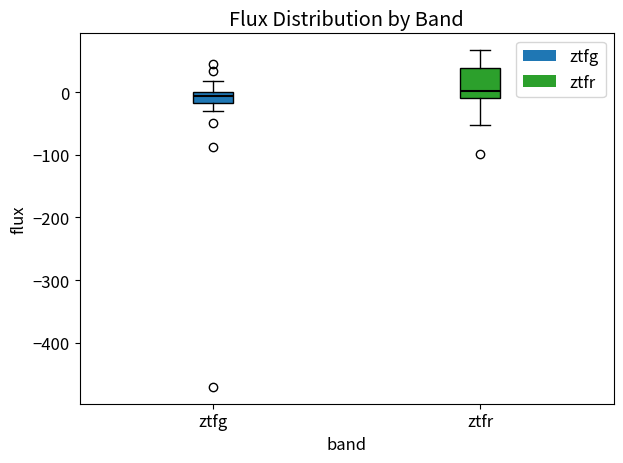

Reading left to right, read every box against the y-axis: the position of its median line, the range the box covers, and the ends of its whiskers. The values are not printed on the chart, so give them approximately, as read against the axis.

ztfg: median -10, box -20 to 0, whiskers -30 to 20
ztfr: median 0, box -10 to 40, whiskers -50 to 70